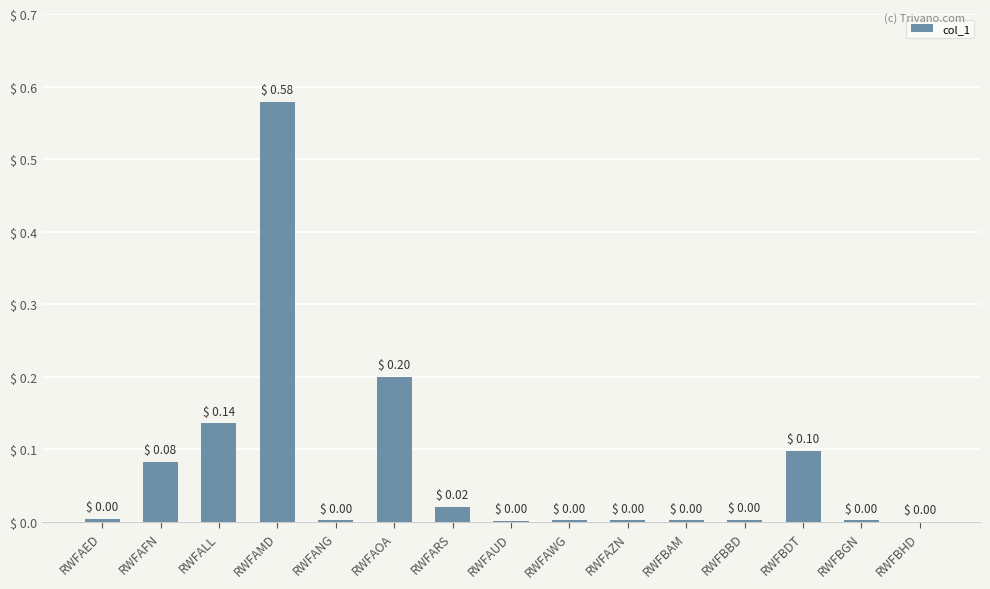

Which category has the highest value across all series?

RWFAMD